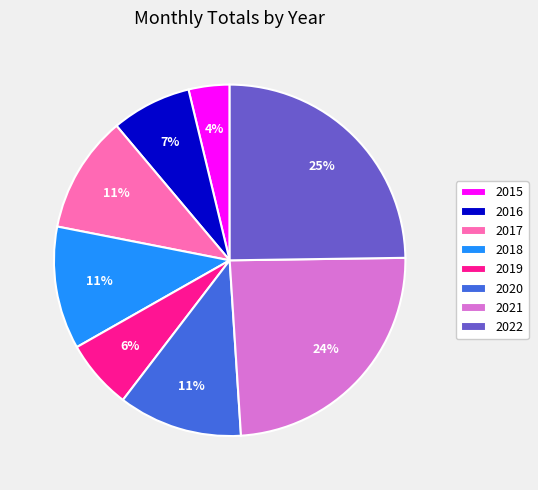

To the nearest percent, what is the combined percentage of 2021 and 2015?

28%